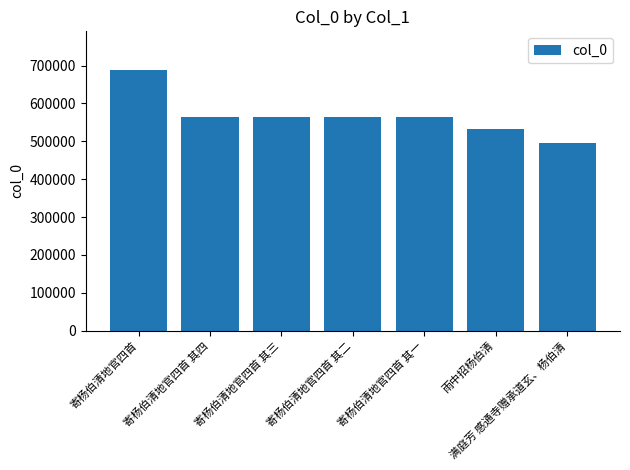

At which category does the chart reach its peak across all series?

寄杨伯清地官四首